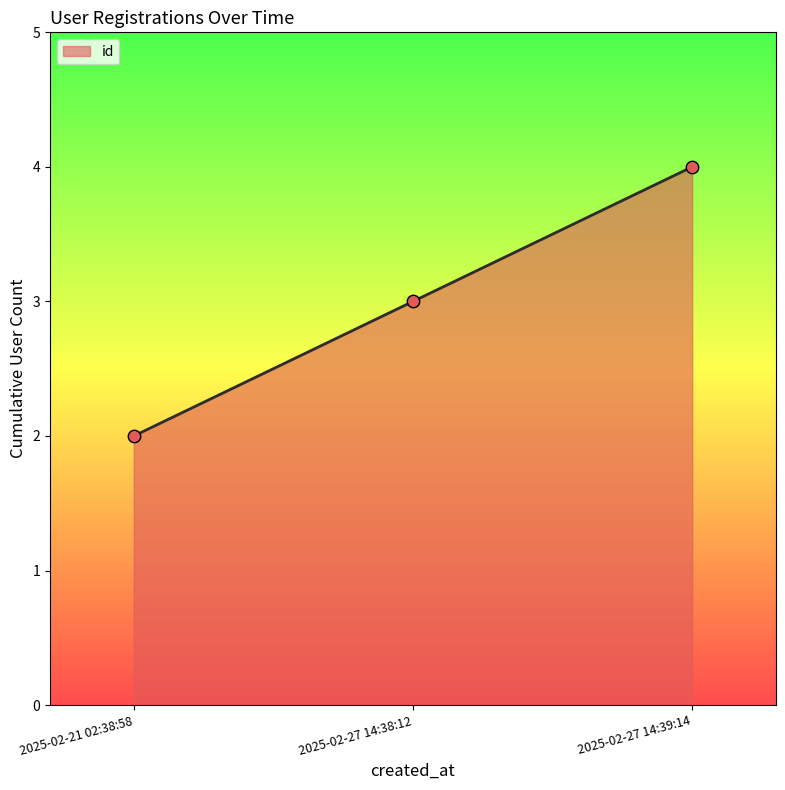

Approximately how many times larger is the value at 2025-02-27 14:39:14 compared to 2025-02-27 14:38:12?

1.3